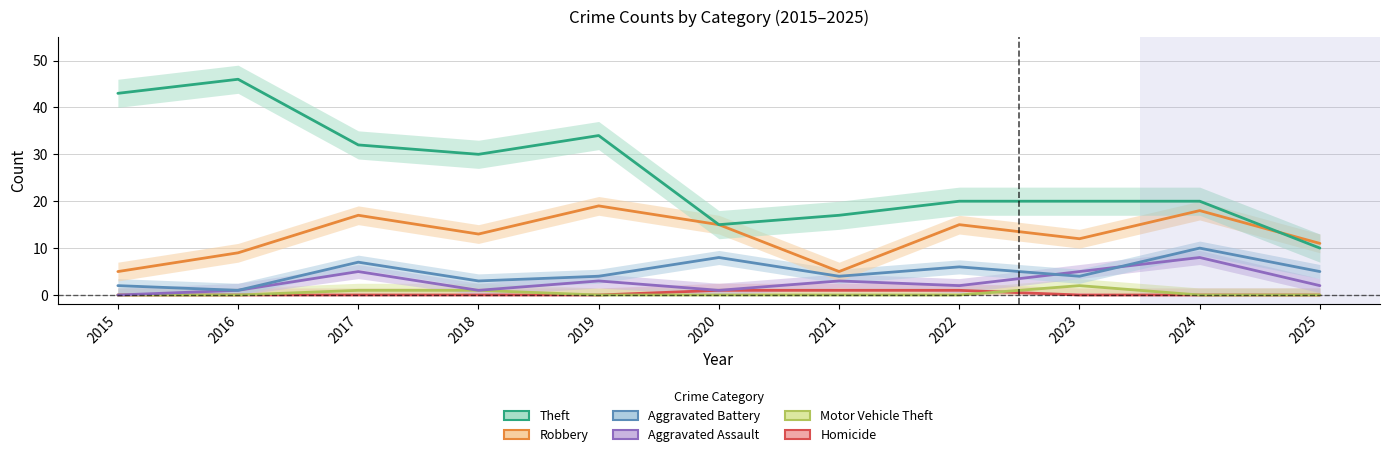

In Robbery, how many points are higher than both neighbors (excluding endpoints)?

4